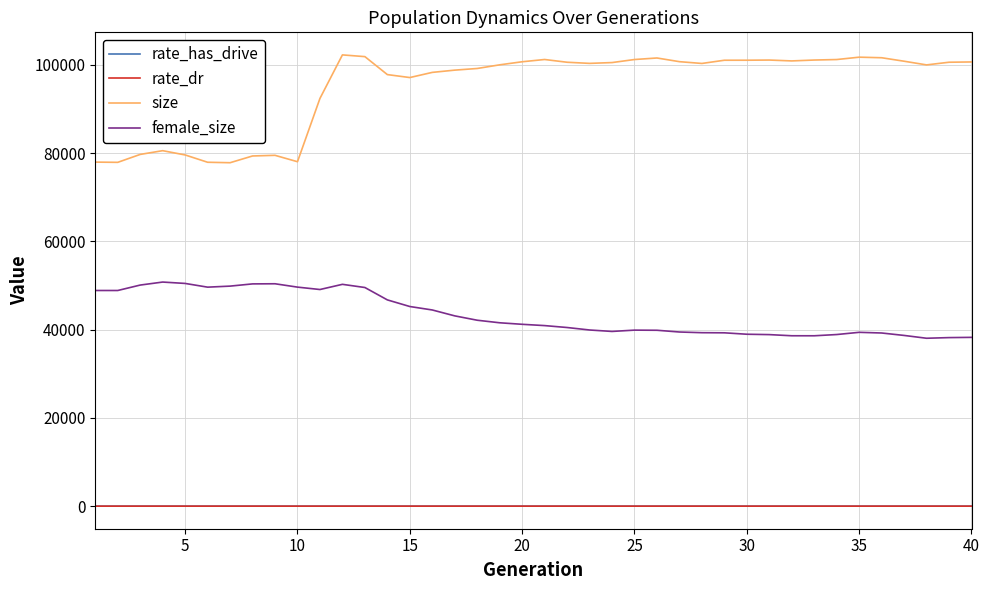

Which series has the widest spread of values?

size